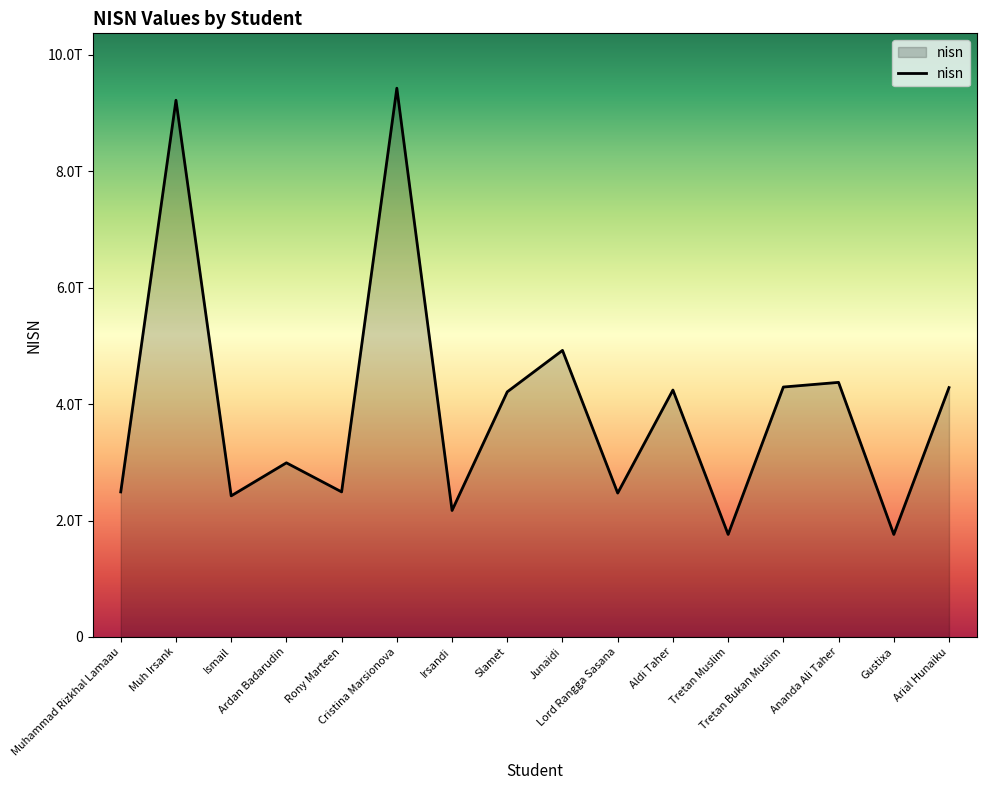

Approximately how many times larger is the value at Aldi Taher compared to Cristina Marsionova?

0.4